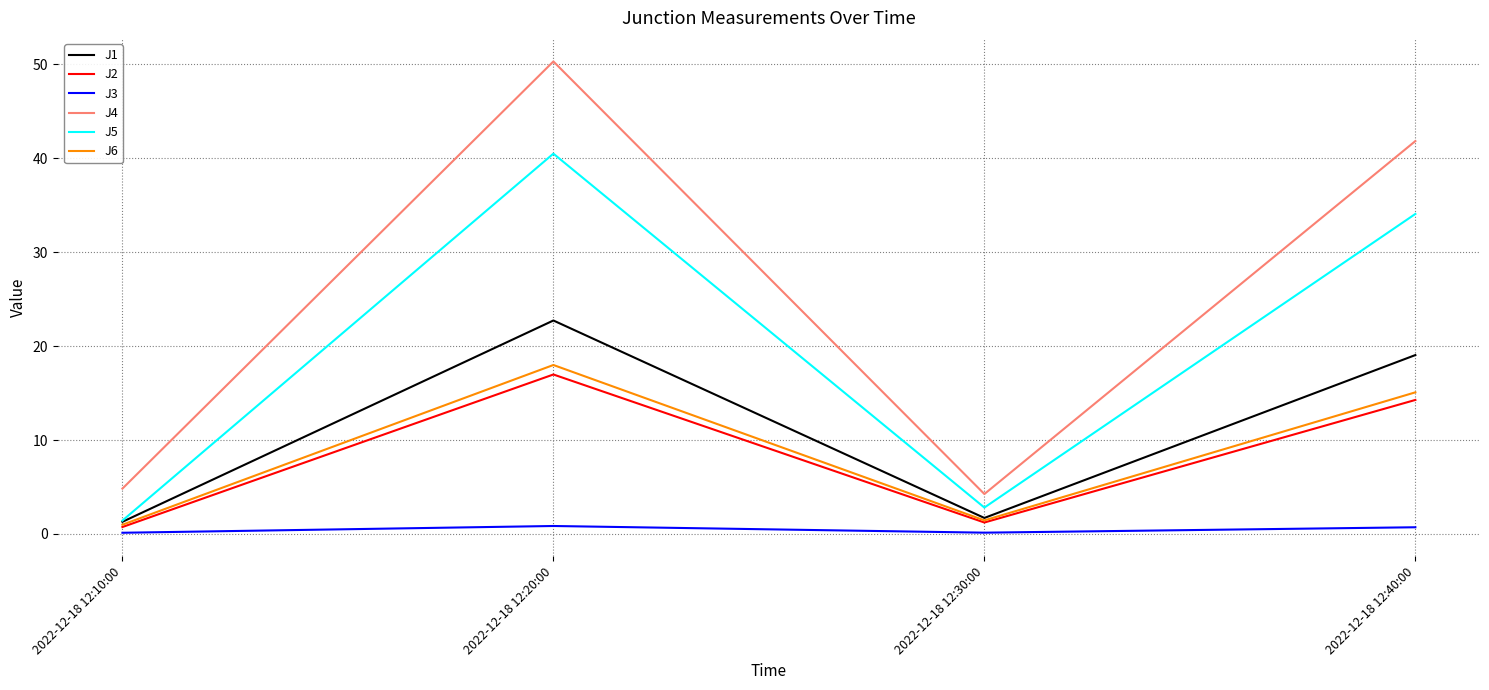

True or false: J6 and J4 intersect in this chart.

False